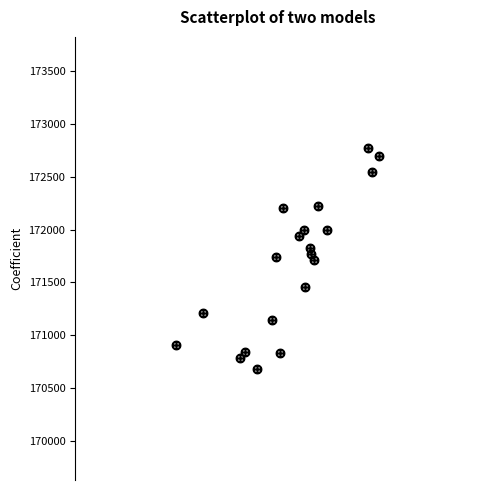

What is the range of X values (max minus min)?

1565.9